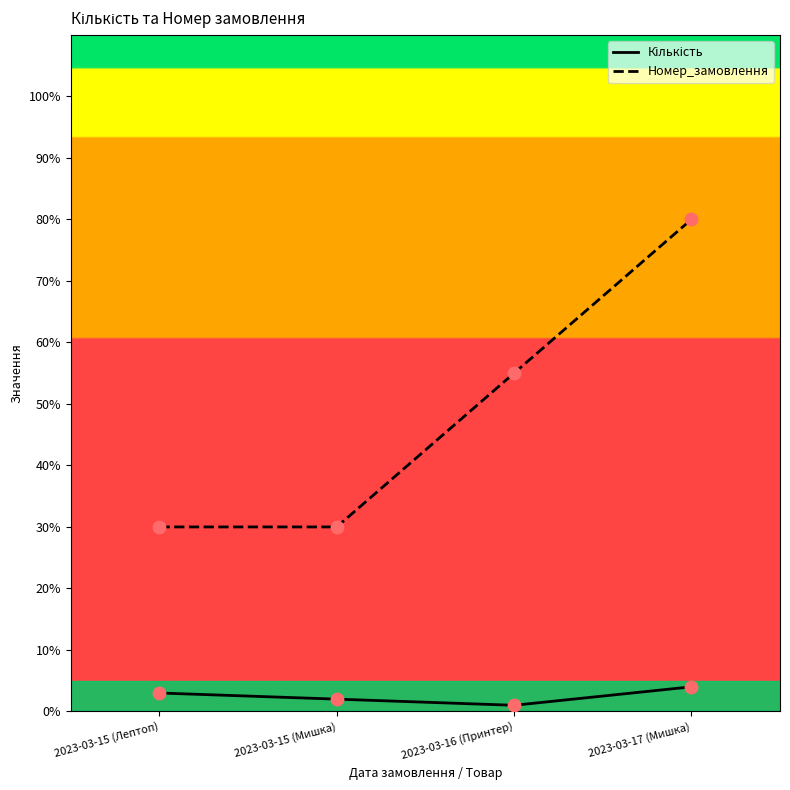

Is the value of Кількість at 2023-03-15 (Мишка) greater than the value of Номер_замовлення at 2023-03-17 (Мишка)?

No